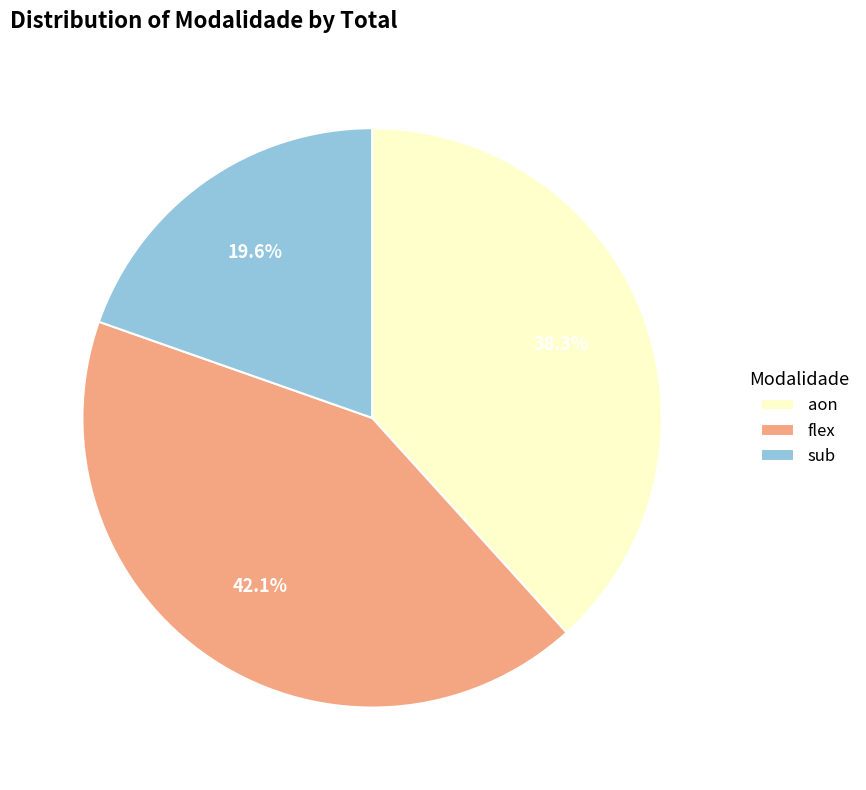

Does aon account for over 50% of the chart?

No